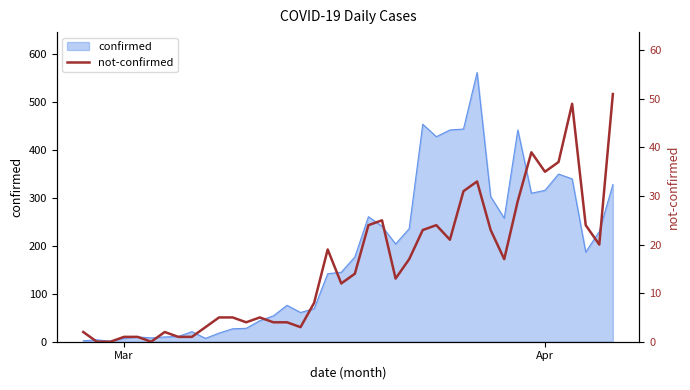

The value at 26 is 8. True or false?

False